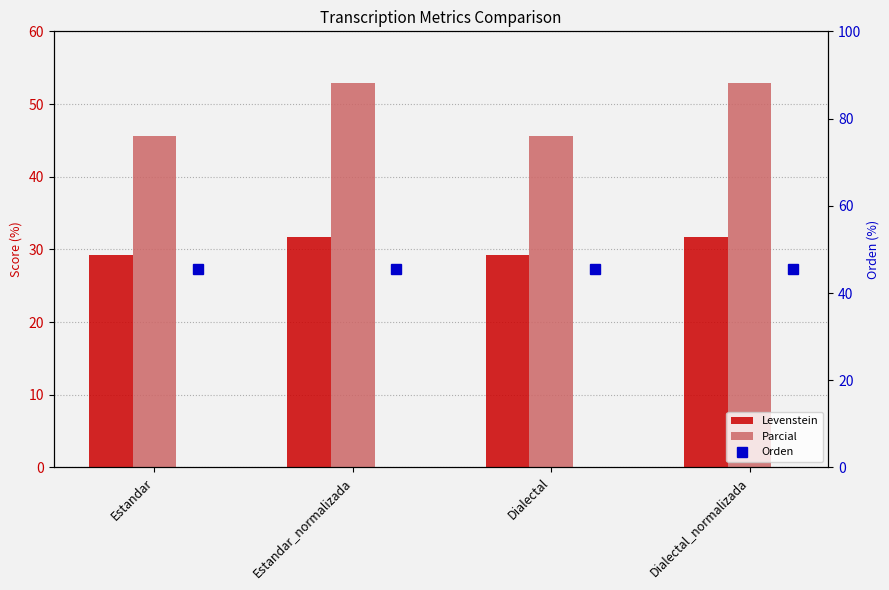

How many values in the Levenstein series exceed 31?

2